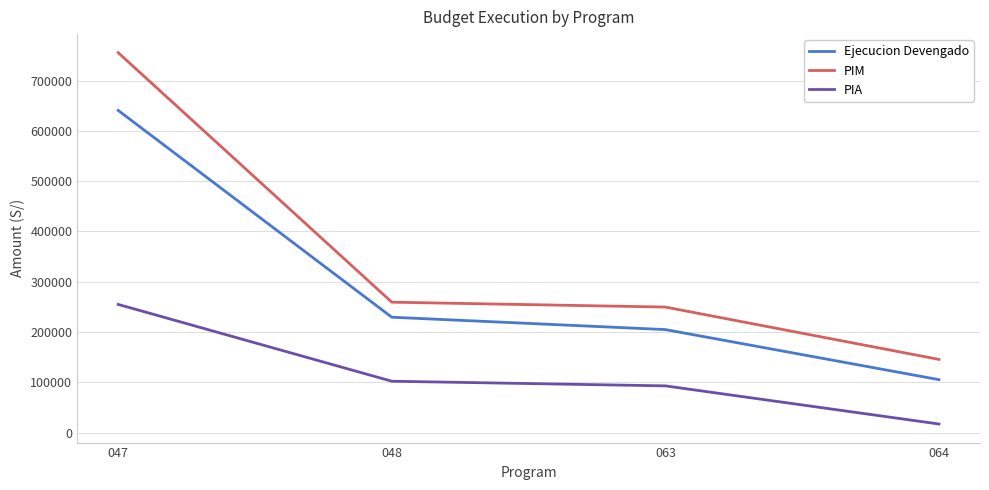

What are all the series names shown in the legend?

Ejecucion Devengado, PIM, PIA